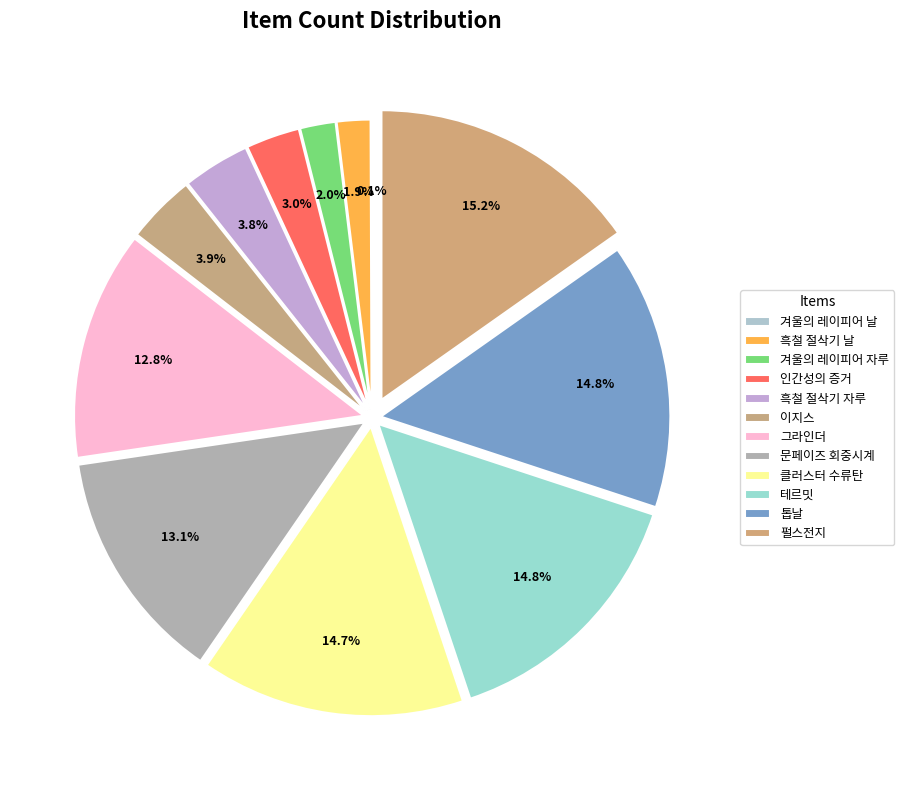

The 테르밋 slice represents 28% of the pie. True or false?

False